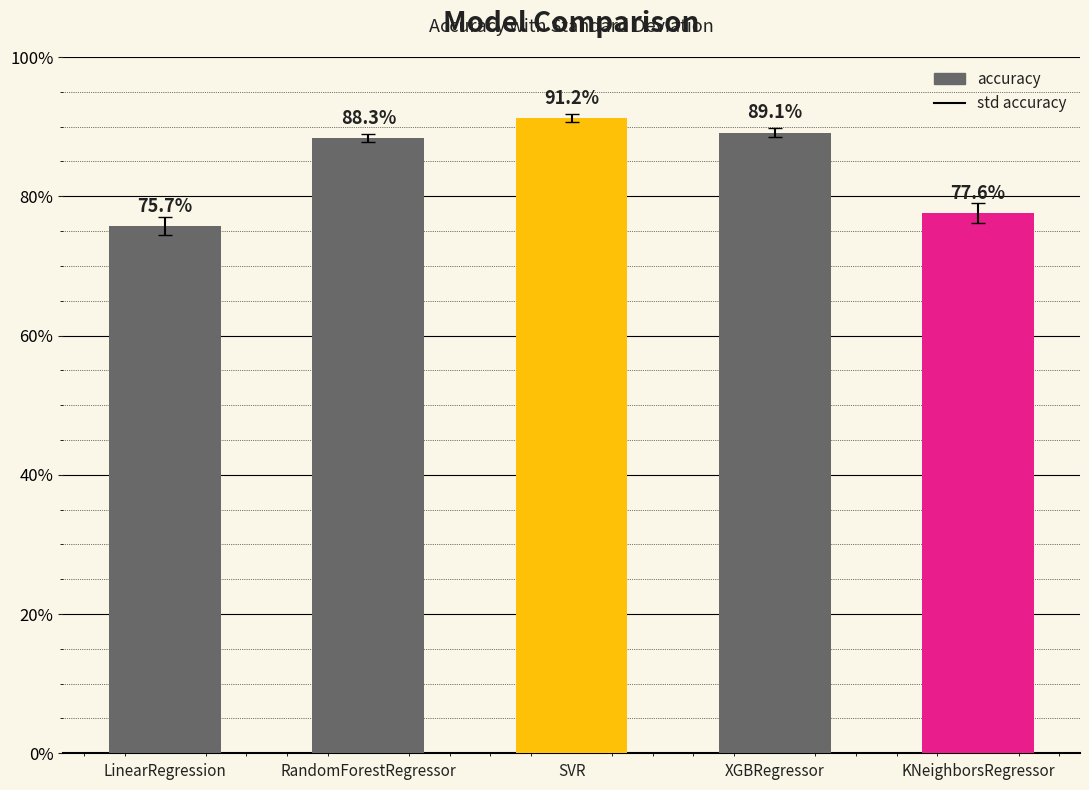

Does the chart contain any negative values?

No